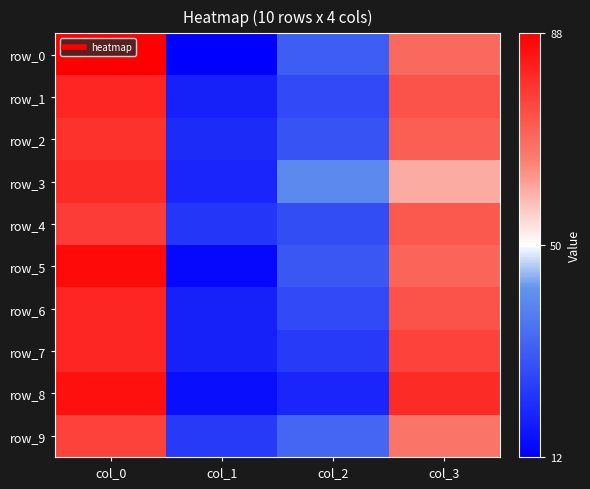

What is the difference between the second highest and minimum values in the row_2 series?

50